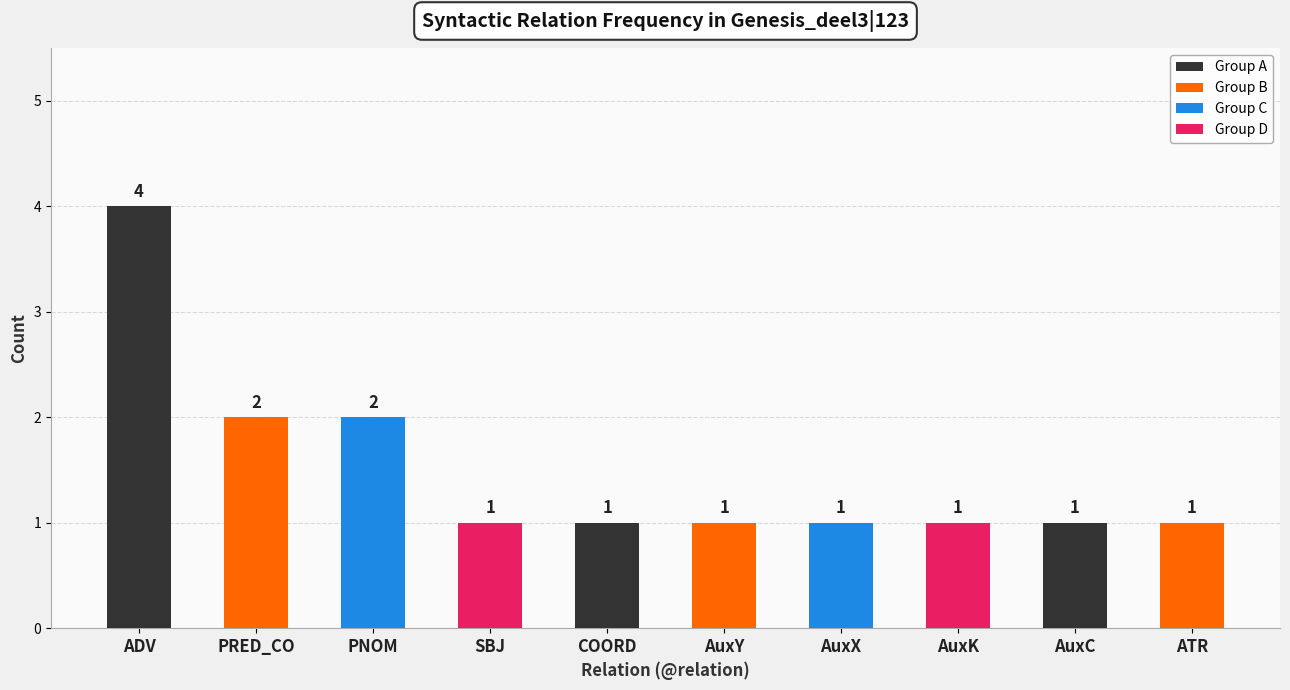

What is the value of the 6th bar from the left?

1